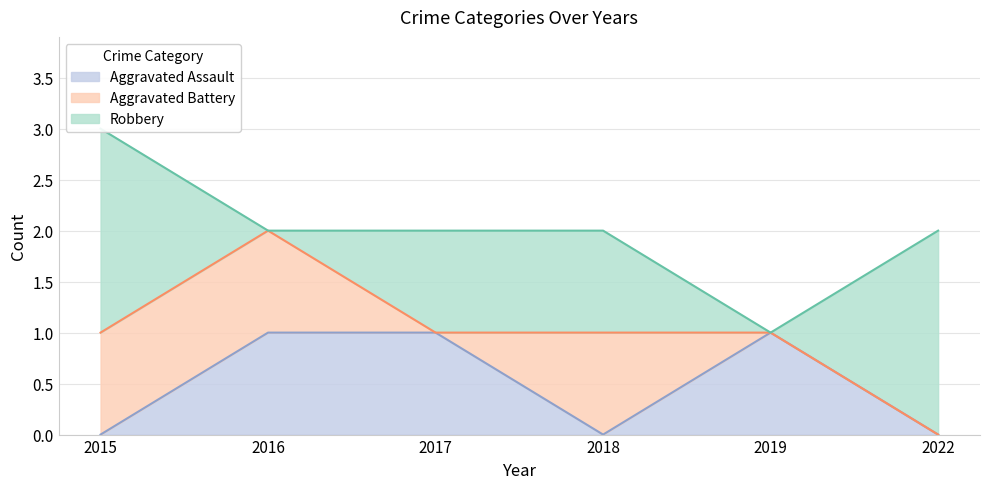

What is the value of the Aggravated Assault point at the 3rd from the left?

1